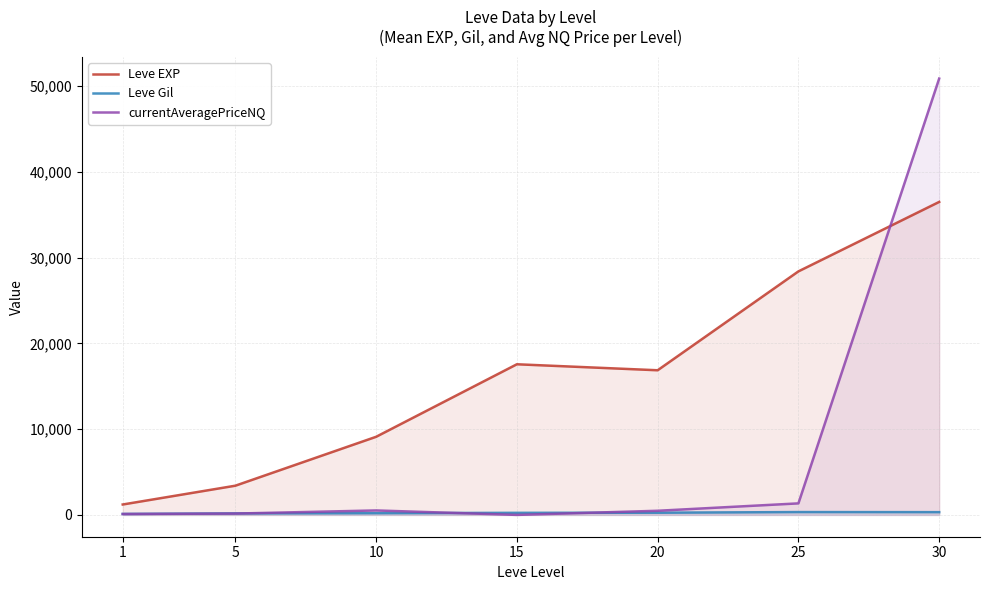

Is the value of currentAveragePriceNQ at 10 greater than the value of Leve Gil at 15?

Yes